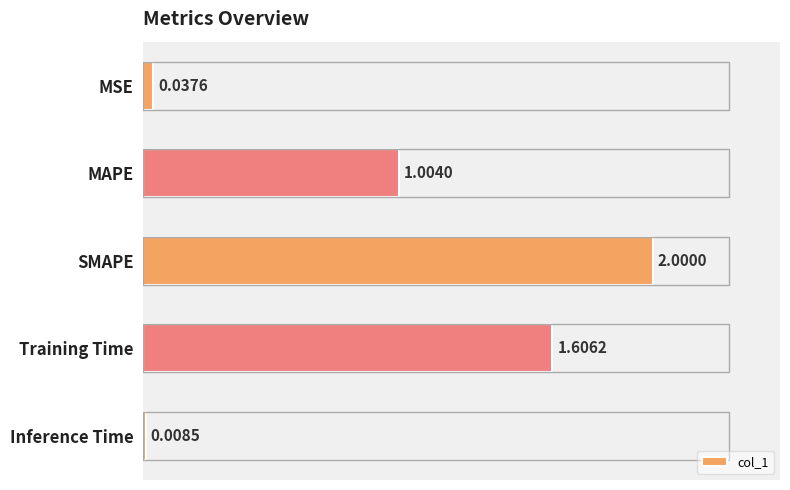

How many data points are less than 1?

2